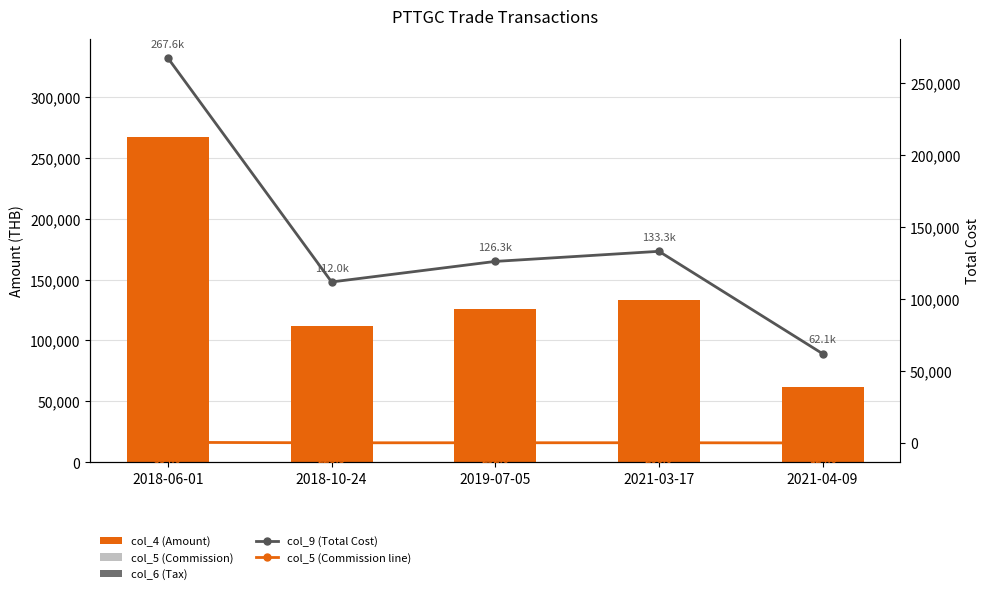

How many data points does each series have?

5